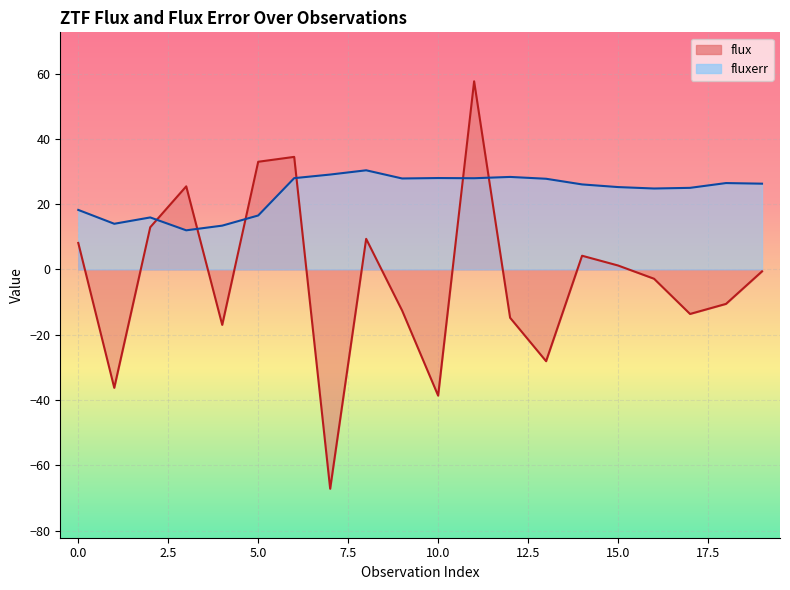

At which category does flux reach its first local peak?

3